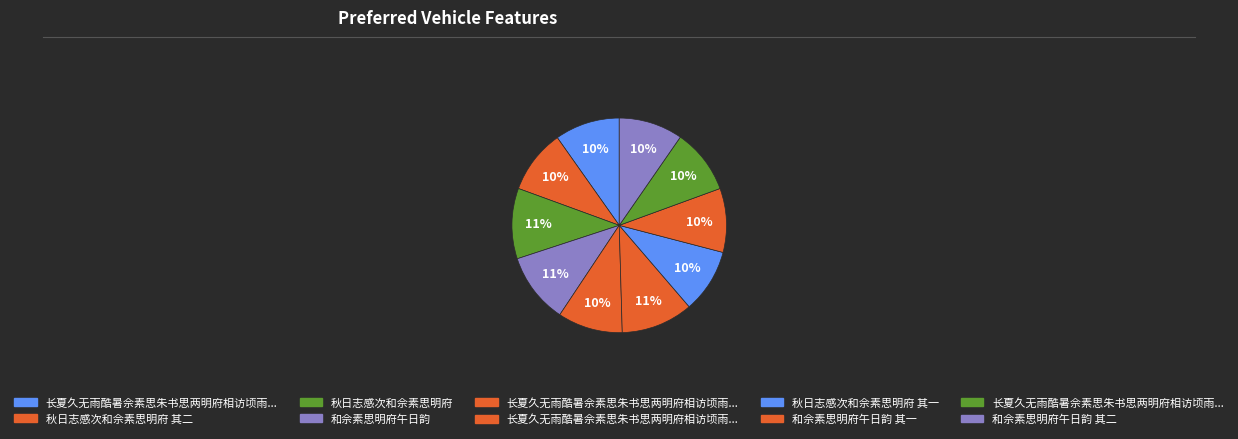

How many slices are in this pie chart?

10